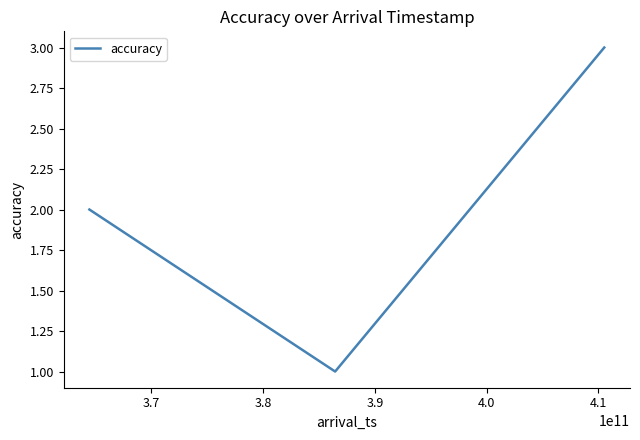

How many values are below 2?

1